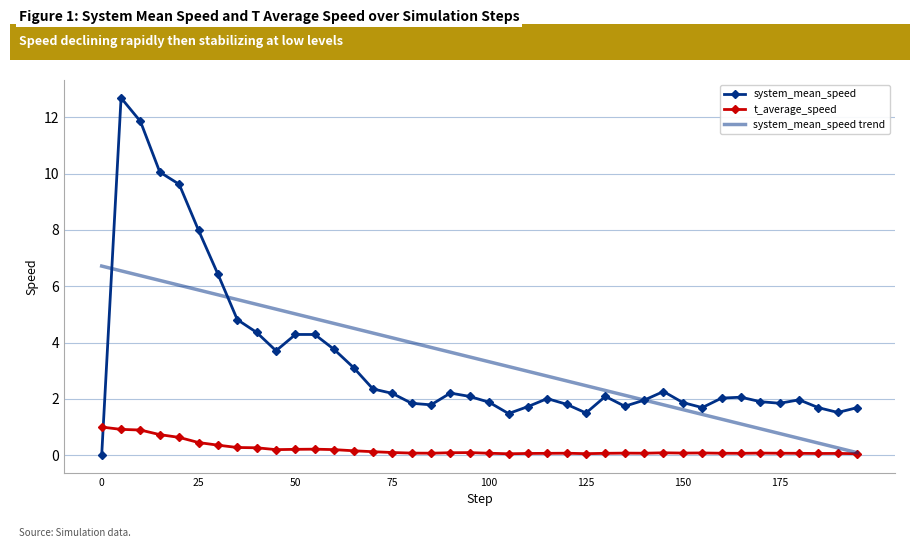

What is the average value of the system_mean_speed trend series?

3.4